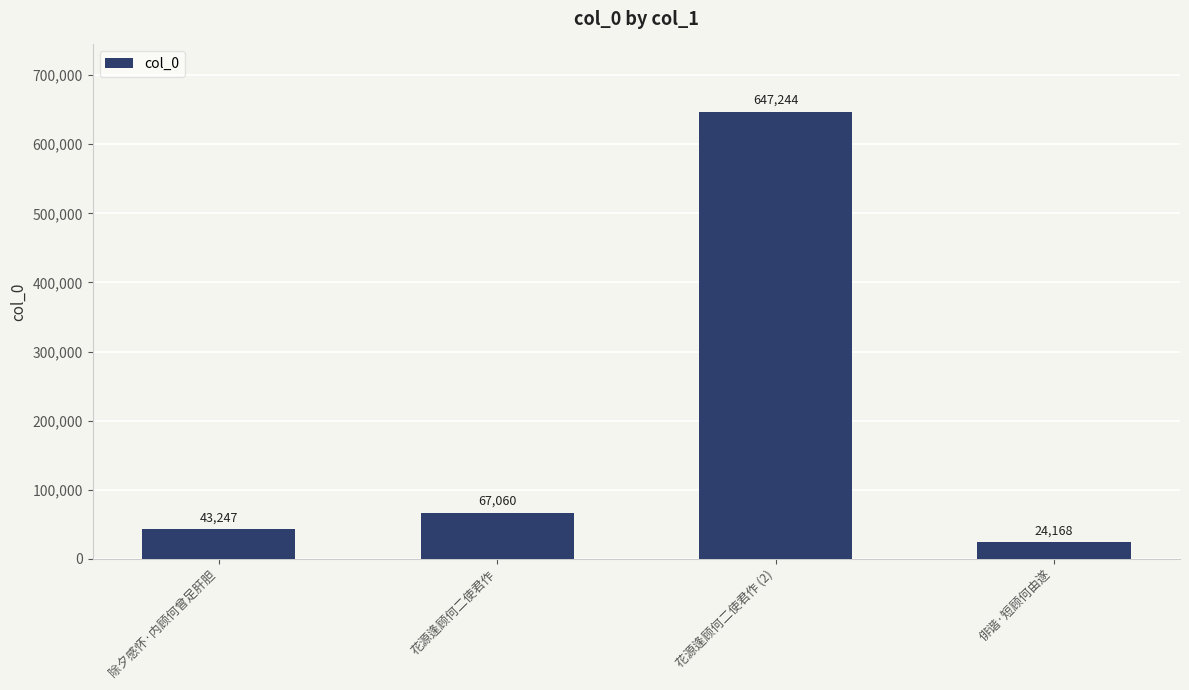

Rank the categories by value from highest to lowest.

花源逢顾何二使君作 (2), 花源逢顾何二使君作, 除夕感怀·内顾何曾足肝胆, 俳谐·短顾何由遂